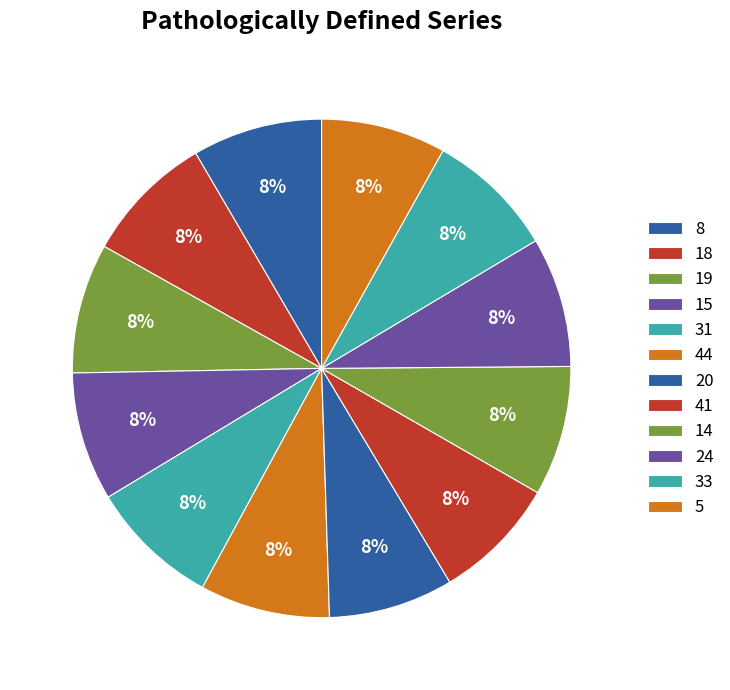

The 44 slice represents 1% of the pie. True or false?

False